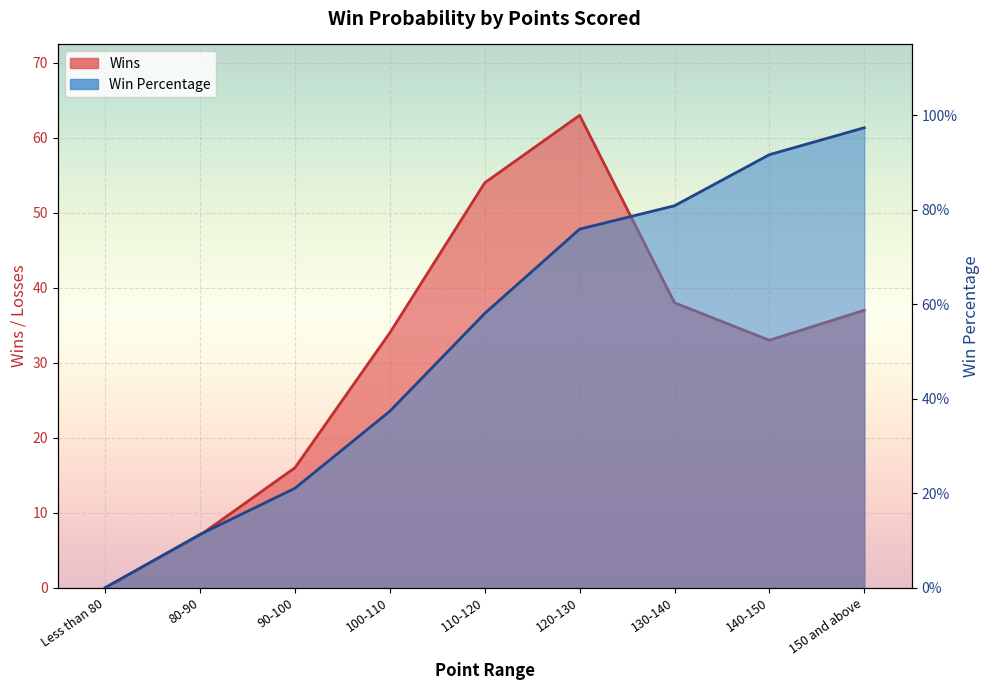

How many distinct data groups are displayed?

2